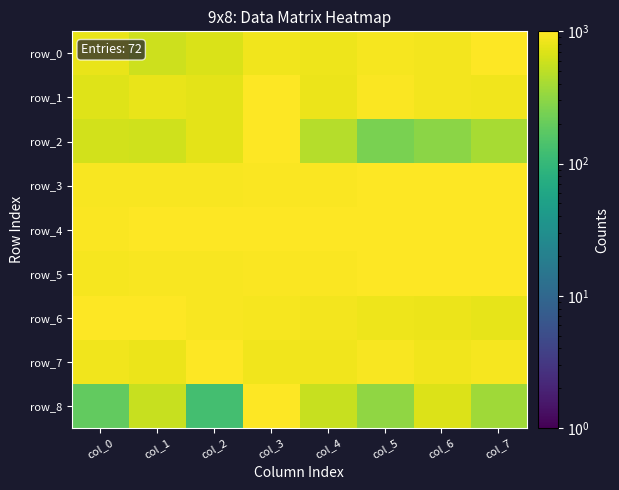

Which series has the largest range (max minus min)?

row_8